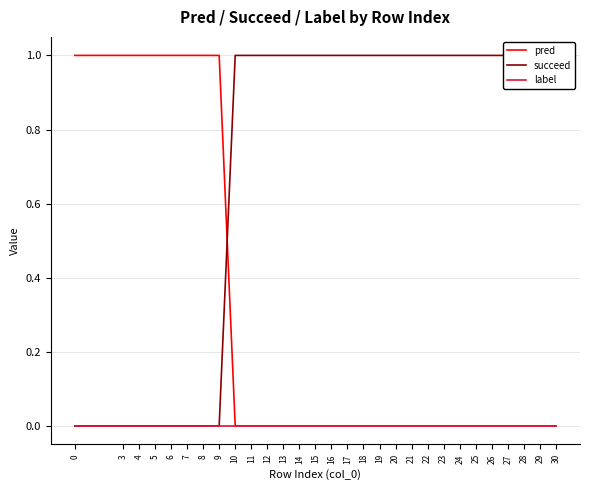

Count the pred values in the range 0 to 1.

29